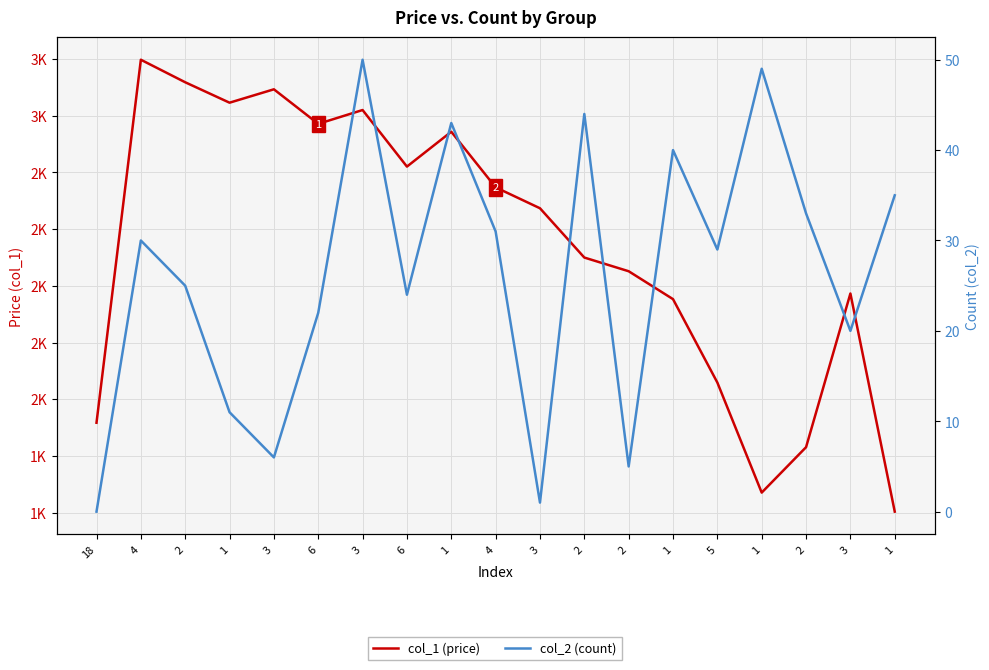

How many series are shown in this chart?

2